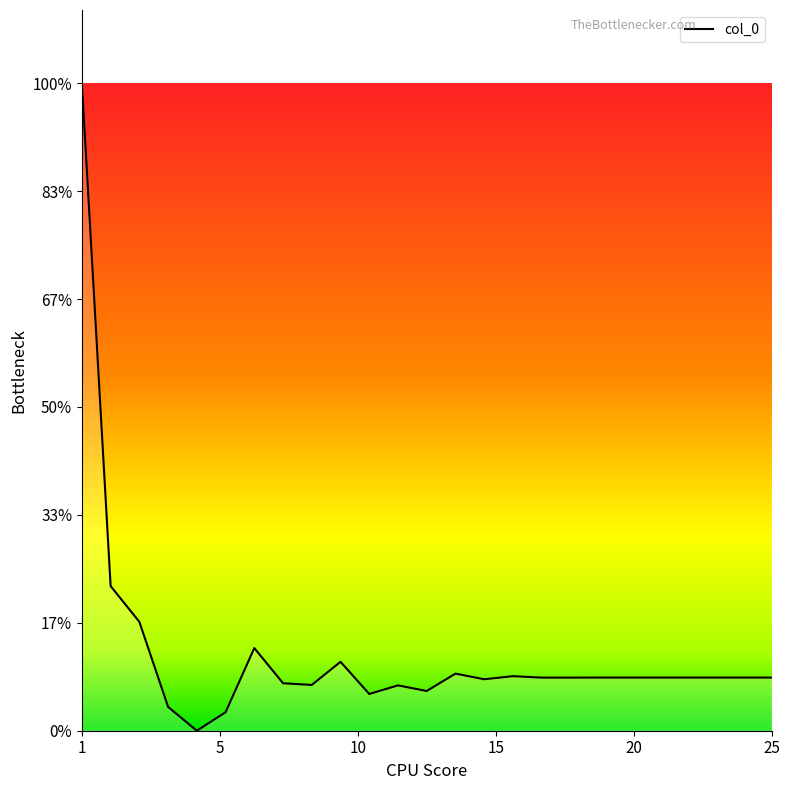

Is this an area chart (filled region under the line)?

Yes